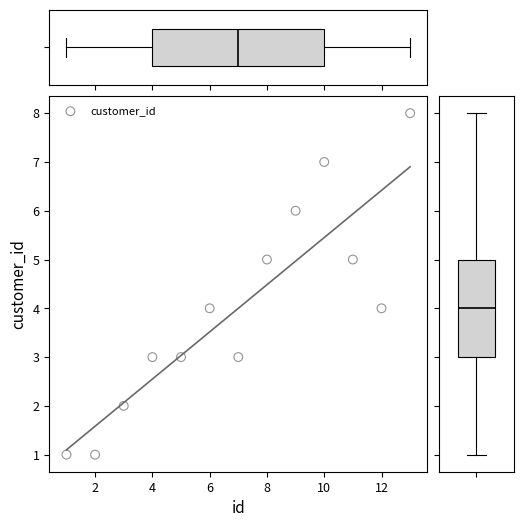

What is the range of X values (max minus min)?

12